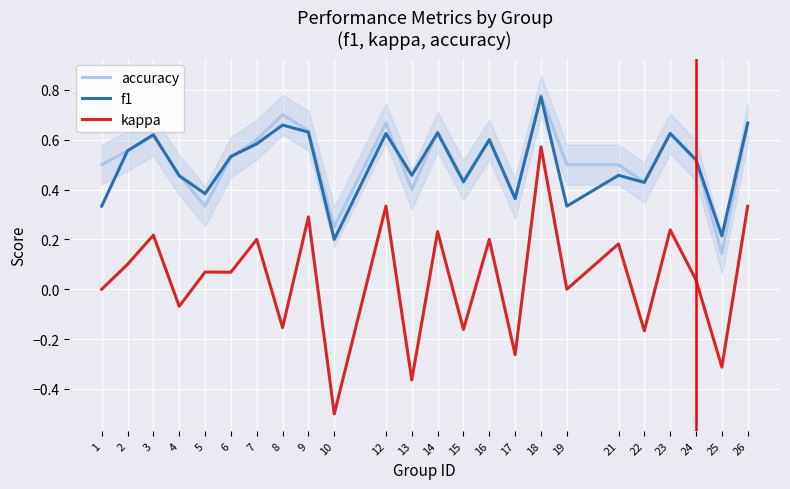

Where does the kappa series first go above 0?

2